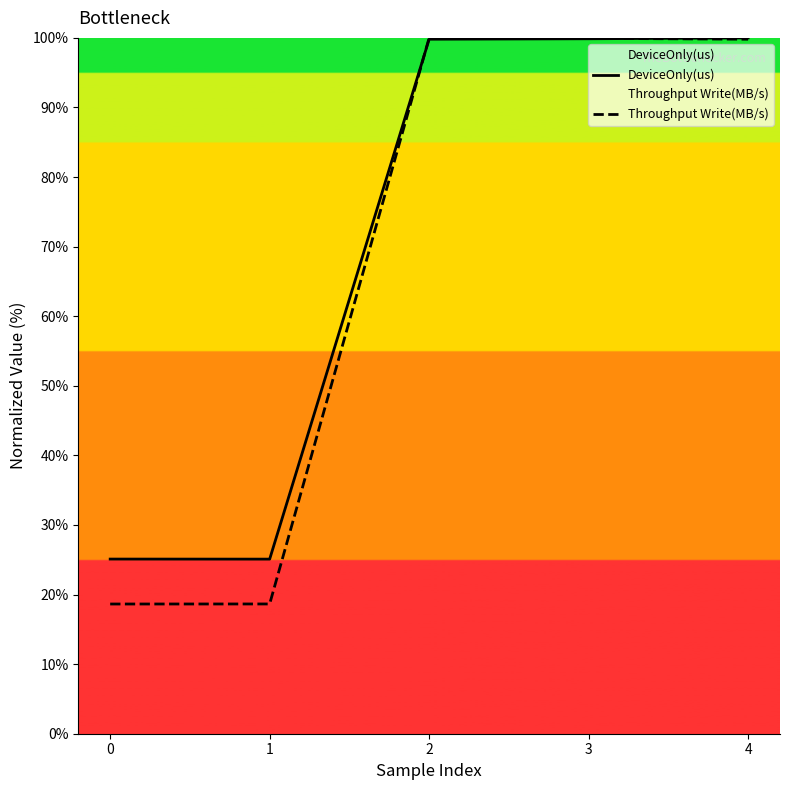

Reading left to right, transcribe all the data shown in this chart.

DeviceOnly(us): 0=25.1	1=25.1	2=99.8	3=99.9	4=100.0
Throughput Write(MB/s): 0=18.6	1=18.6	2=100.0	3=99.9	4=99.8